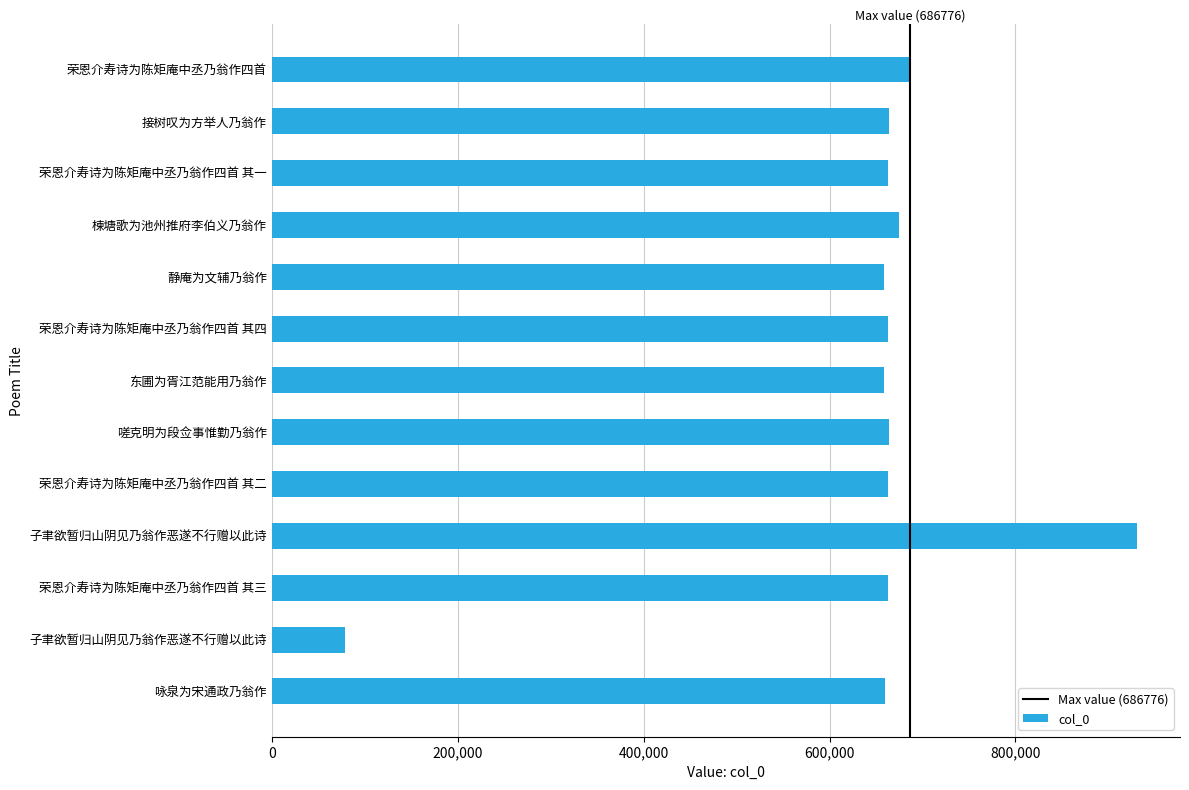

List the labels in order of value, largest first.

子聿欲暂归山阴见乃翁作恶遂不行赠以此诗, 荣恩介寿诗为陈矩庵中丞乃翁作四首, 楝塘歌为池州推府李伯义乃翁作, 接树叹为方举人乃翁作, 嗟克明为段佥事惟勤乃翁作, 荣恩介寿诗为陈矩庵中丞乃翁作四首 其四, 荣恩介寿诗为陈矩庵中丞乃翁作四首 其三, 荣恩介寿诗为陈矩庵中丞乃翁作四首 其二, 荣恩介寿诗为陈矩庵中丞乃翁作四首 其一, 咏泉为宋通政乃翁作, 静庵为文辅乃翁作, 东圃为胥江范能用乃翁作, 子聿欲暂归山阴见乃翁作恶遂不行赠以此诗